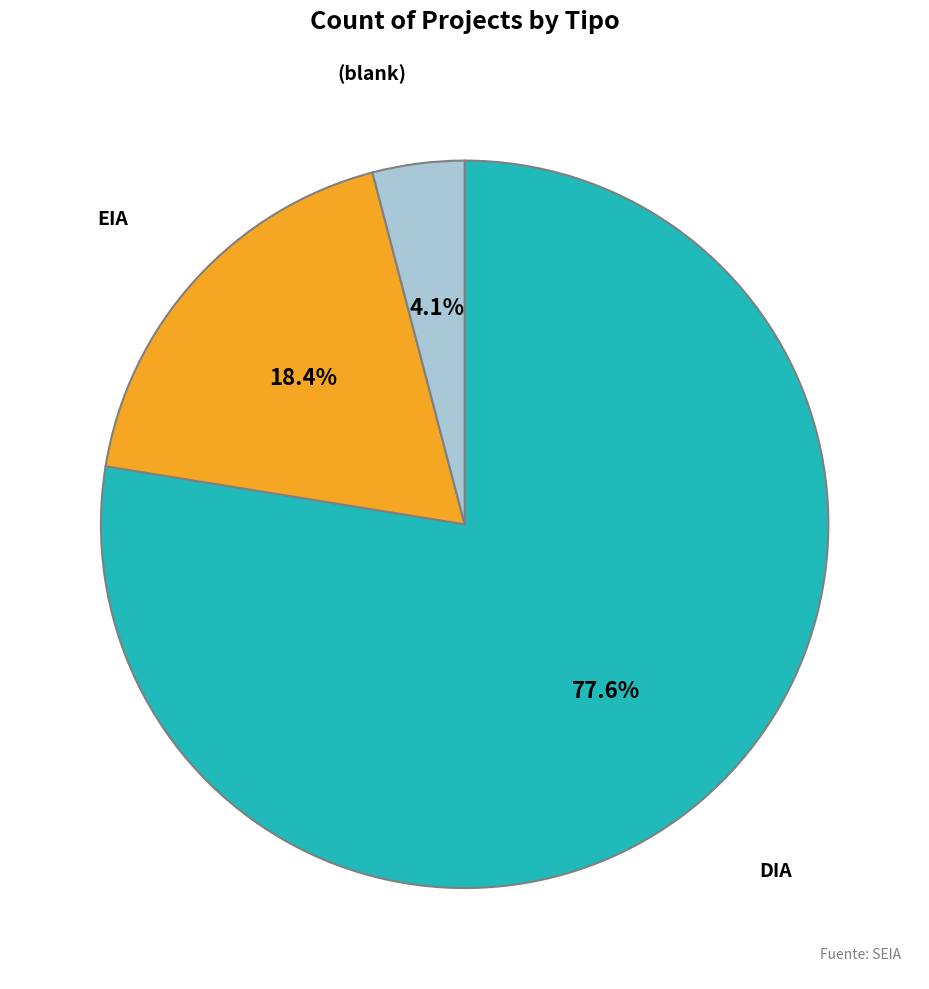

Is there a majority slice in this chart?

Yes